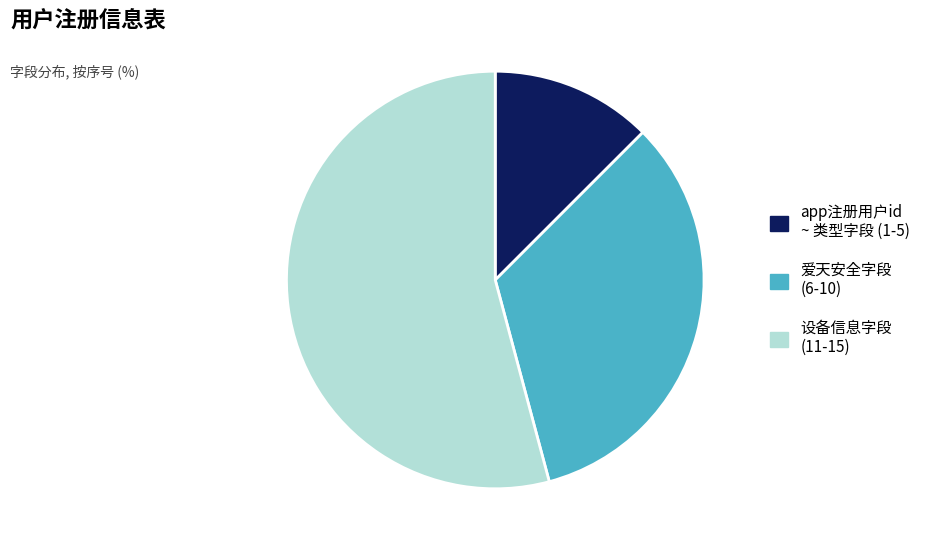

What is the ratio of the value at 爱天安全字段 (6-10) to the value at app注册用户id ~ 类型字段 (1-5)?

2.7